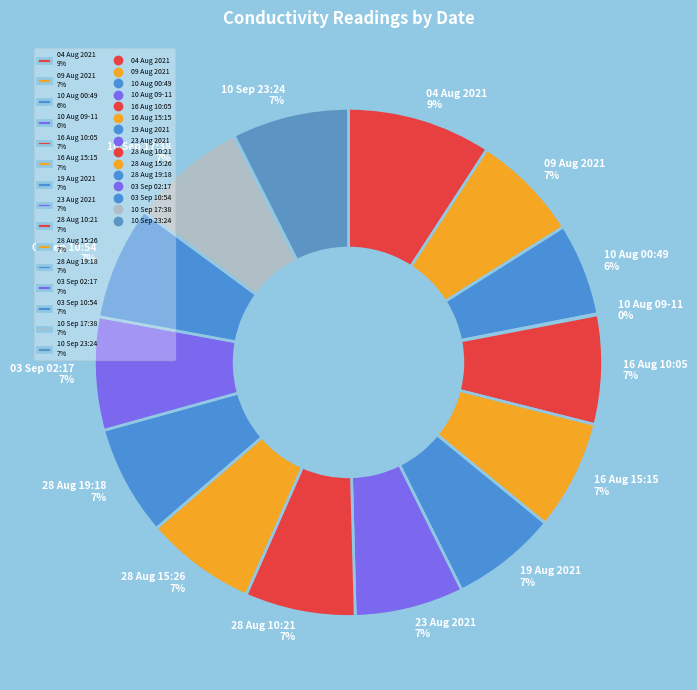

To the nearest percent, what is the average slice percentage?

7%